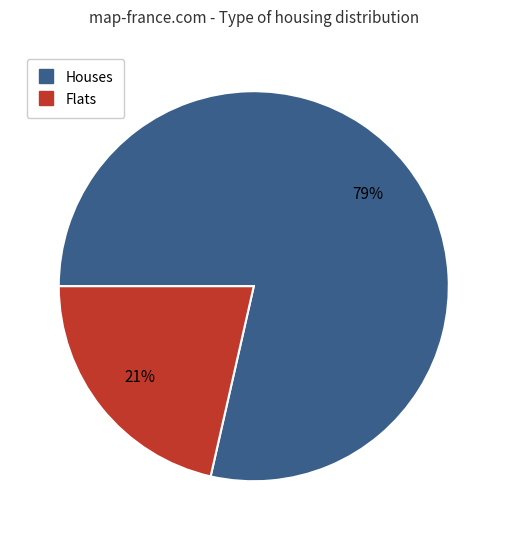

Does any single category account for the majority?

Yes